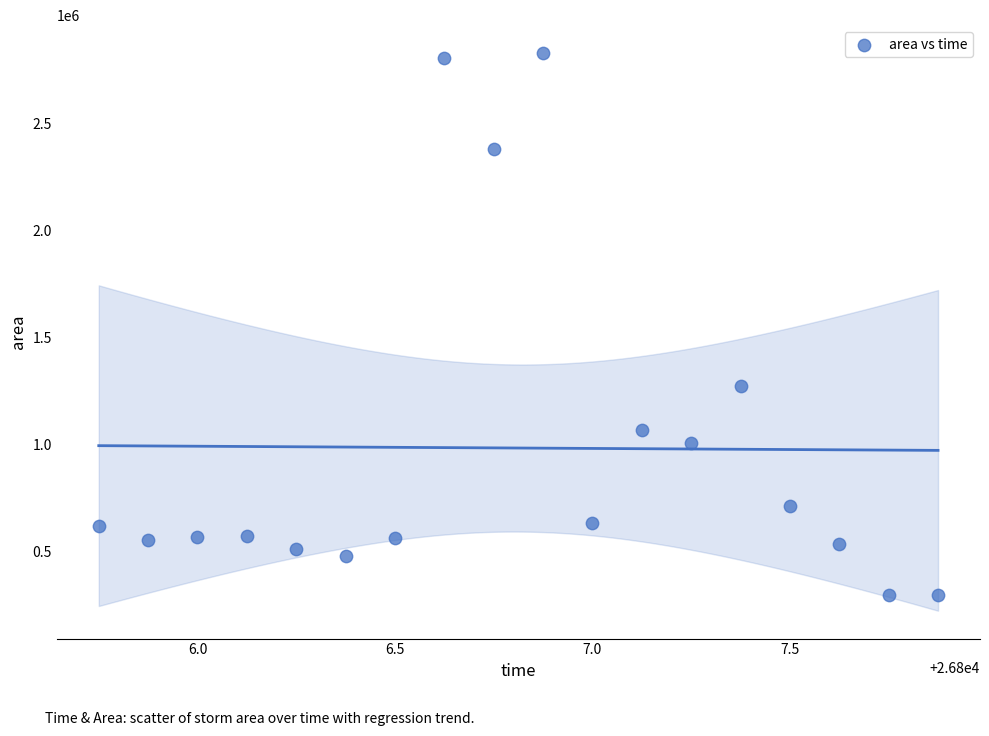

What is the range of Y values (max minus min)?

2536875